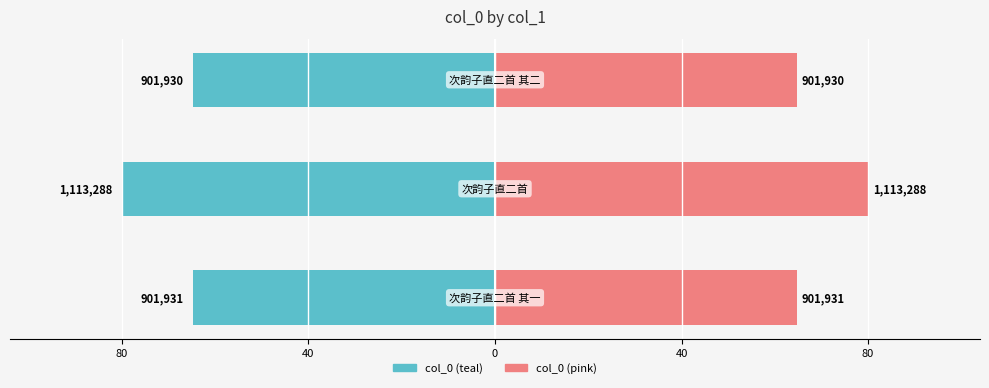

List the series in order of their overall mean, lowest first.

col_0 (left), col_0 (right)